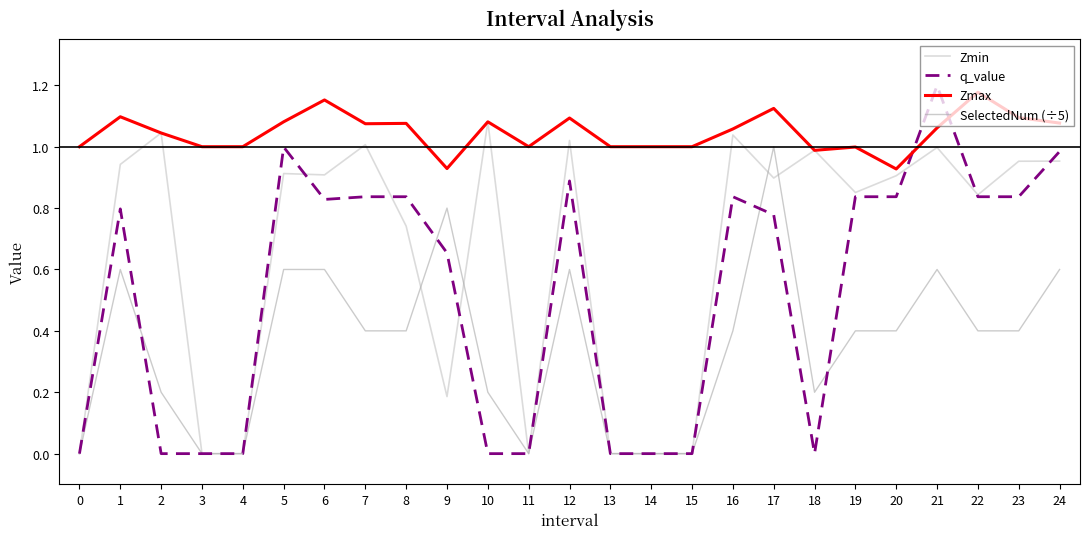

Which series changed the most between 1 and 20?

SelectedNum (÷5)